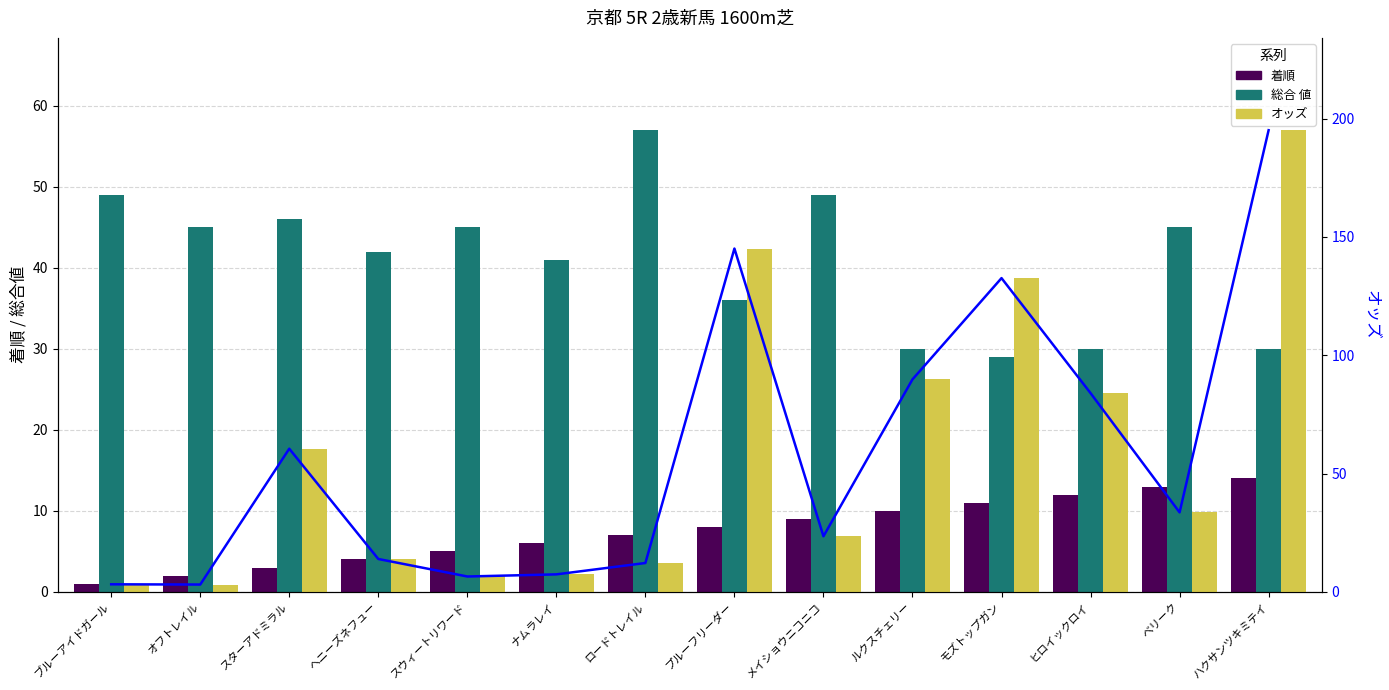

Does the chart contain stacked bars?

No